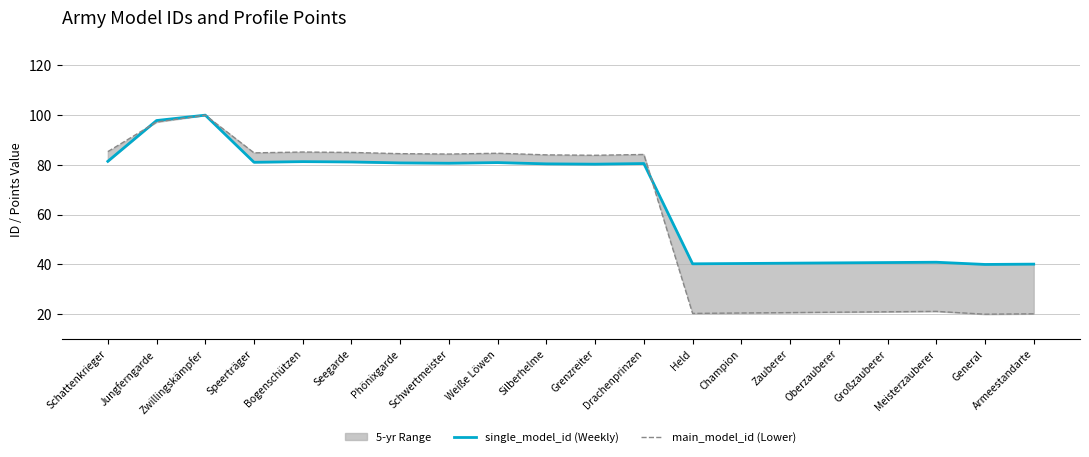

Reading left to right, extract all data points from this chart.

single_model_id (Weekly): 81.4	97.8	100.0	81.1	81.3	81.2	80.8	80.7	80.9	80.4	80.3	80.6	40.3	40.4	40.5	40.6	40.8	40.9	40.0	40.1
main_model_id (Lower): 85.3	97.2	100.0	84.8	85.2	85.0	84.5	84.4	84.7	84.0	83.9	84.2	20.3	20.5	20.7	20.8	21.0	21.1	20.0	20.2